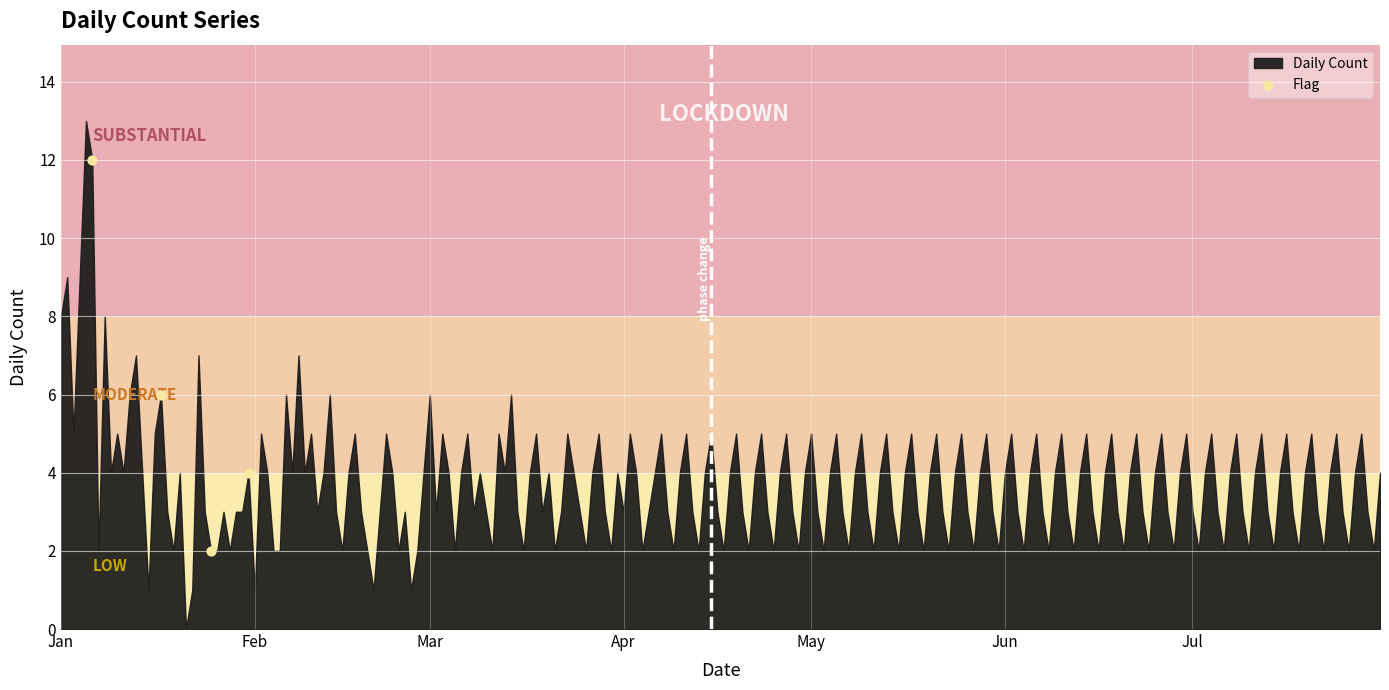

What is the average X value?

19377